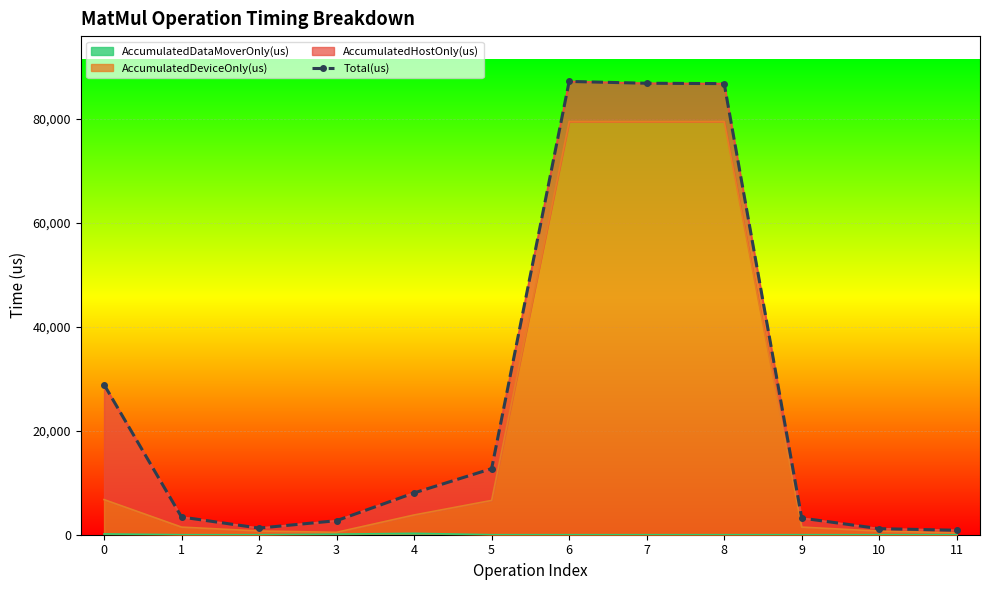

How many data points are above 8051?

5